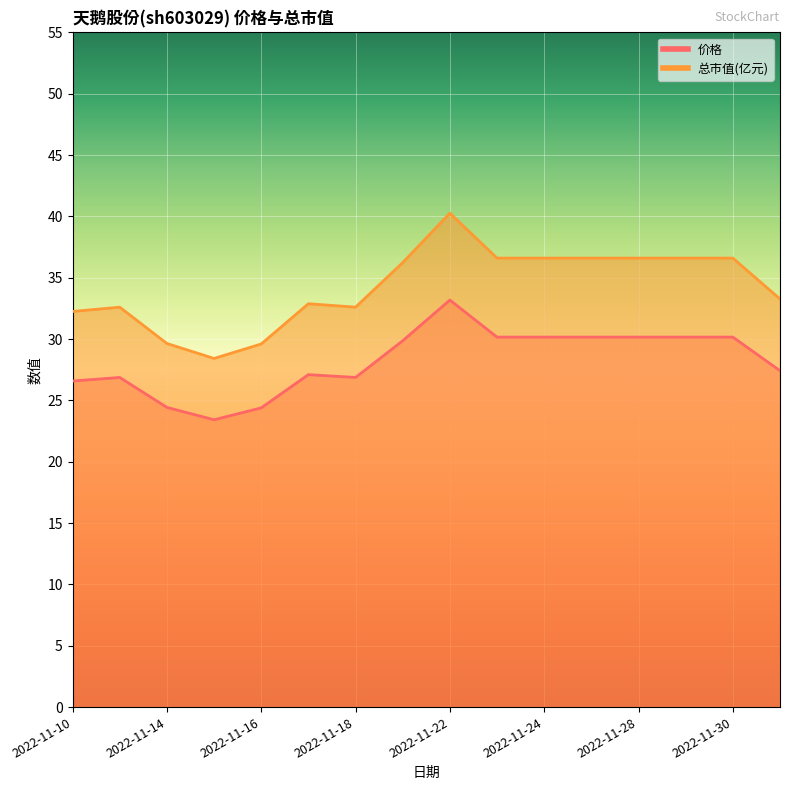

How many lines are shown in the chart?

2